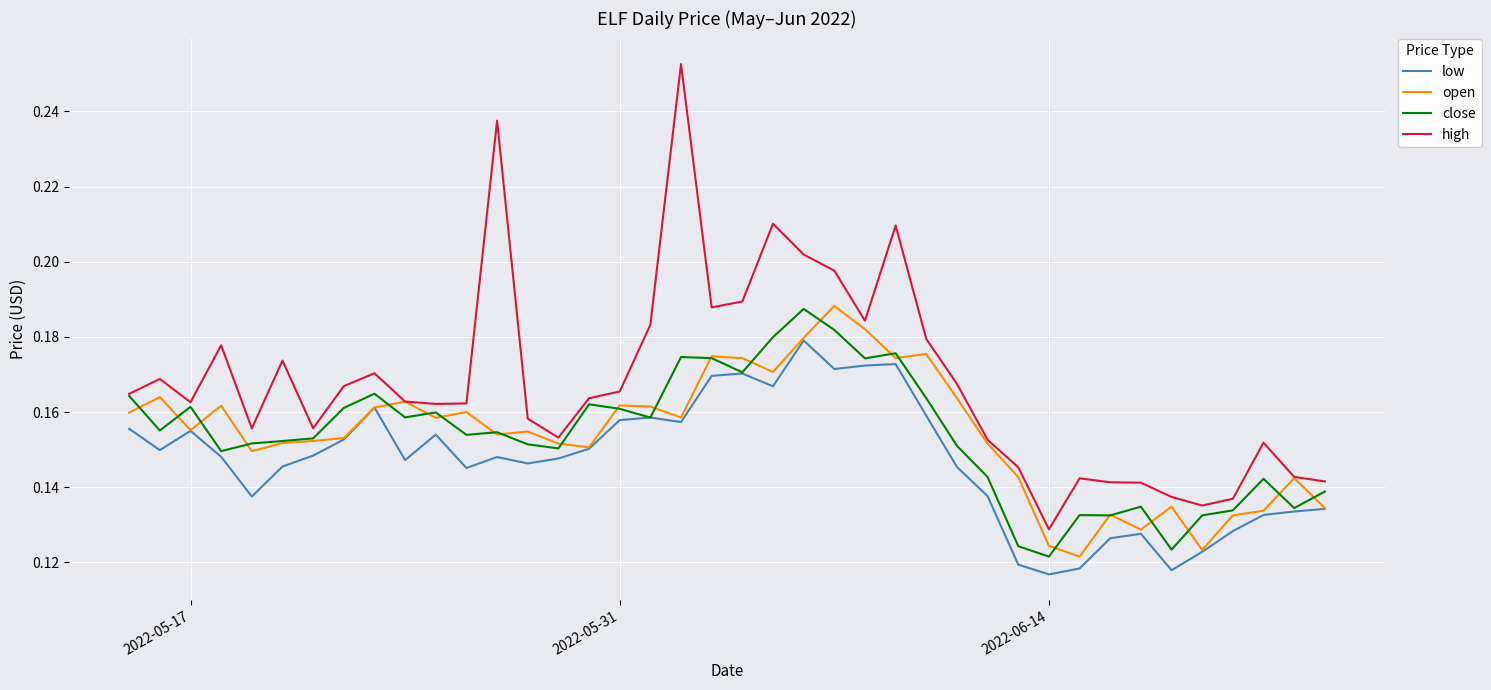

True or false: high and low intersect in this chart.

False